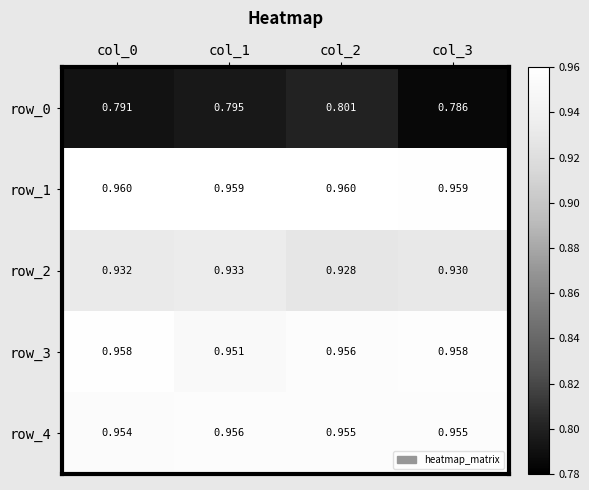

Which series changed the most between col_0 and col_3?

row_0